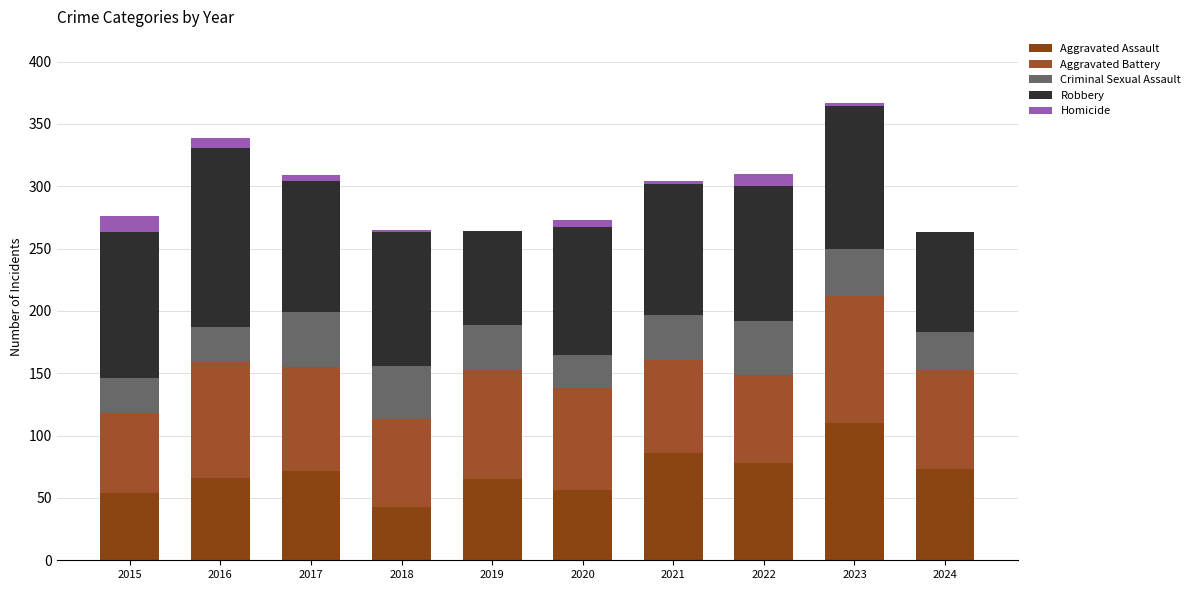

What is the difference between the maximum and minimum values in the Criminal Sexual Assault series?

17